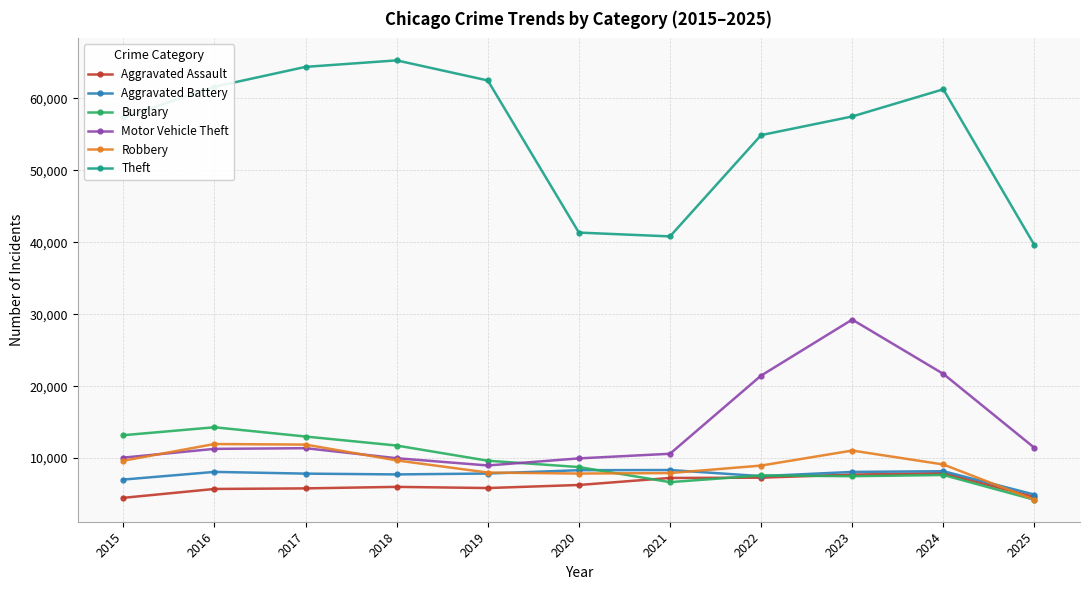

True or false: Aggravated Assault and Theft cross at least once.

False